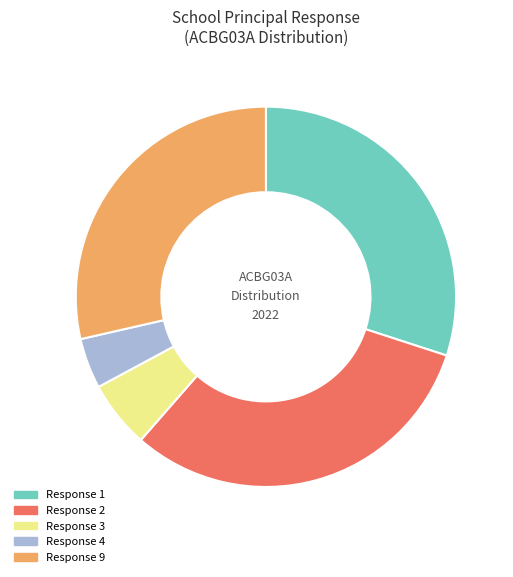

Is it true that Response 3 is 6% of the pie?

True